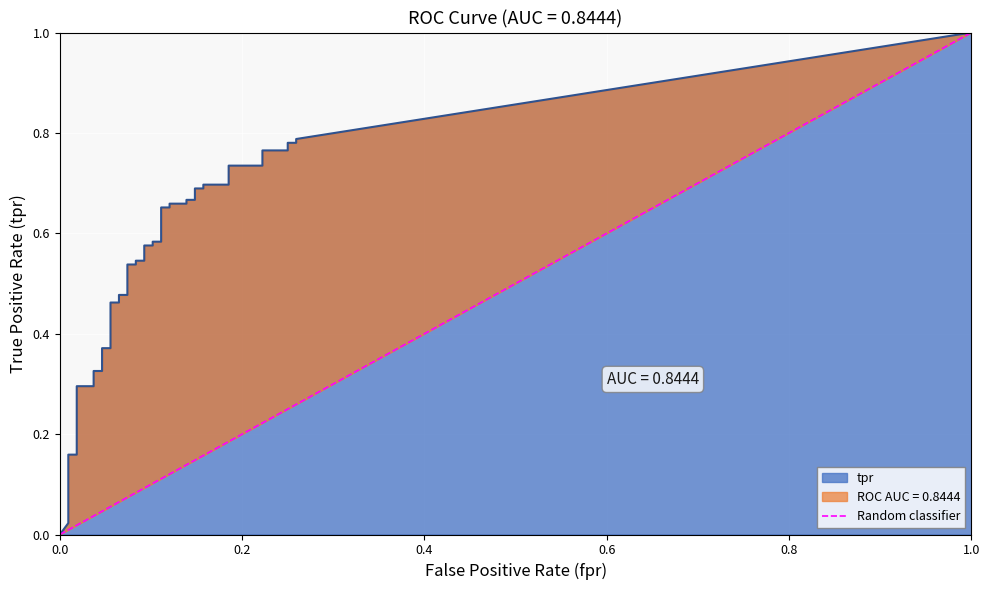

Between 0.0 and 1.0, which is larger?

1.0